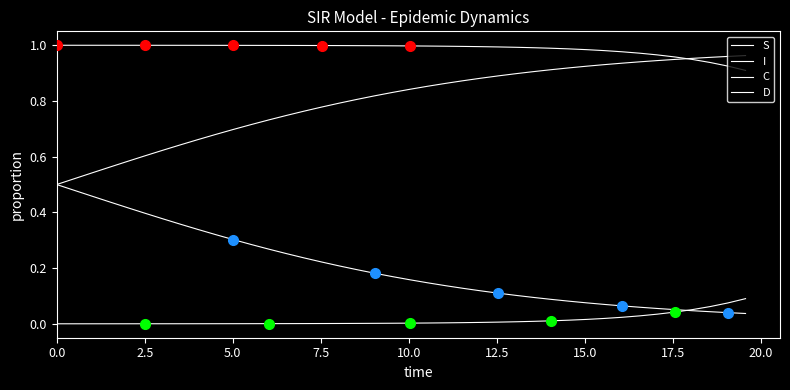

Reading left to right, extract all data points from this chart.

S: 1.0	1.0	1.0	1.0	1.0	1.0	1.0	1.0	1.0	1.0	1.0	1.0	1.0	1.0	1.0	1.0	1.0	1.0	1.0	1.0	1.0	1.0	1.0	1.0	1.0	1.0	1.0	1.0	1.0	1.0	1.0	1.0	1.0	1.0	1.0	1.0	0.9	0.9	0.9	0.9
I: 0.0	0.0	0.0	0.0	0.0	0.0	0.0	0.0	0.0	0.0	0.0	0.0	0.0	0.0	0.0	0.0	0.0	0.0	0.0	0.0	0.0	0.0	0.0	0.0	0.0	0.0	0.0	0.0	0.0	0.0	0.0	0.0	0.0	0.0	0.0	0.0	0.1	0.1	0.1	0.1
C: 0.5	0.5	0.5	0.4	0.4	0.4	0.4	0.4	0.3	0.3	0.3	0.3	0.3	0.3	0.2	0.2	0.2	0.2	0.2	0.2	0.2	0.1	0.1	0.1	0.1	0.1	0.1	0.1	0.1	0.1	0.1	0.1	0.1	0.1	0.1	0.1	0.0	0.0	0.0	0.0
D: 0.5	0.5	0.5	0.6	0.6	0.6	0.6	0.6	0.7	0.7	0.7	0.7	0.7	0.7	0.8	0.8	0.8	0.8	0.8	0.8	0.8	0.9	0.9	0.9	0.9	0.9	0.9	0.9	0.9	0.9	0.9	0.9	0.9	0.9	0.9	0.9	1.0	1.0	1.0	1.0